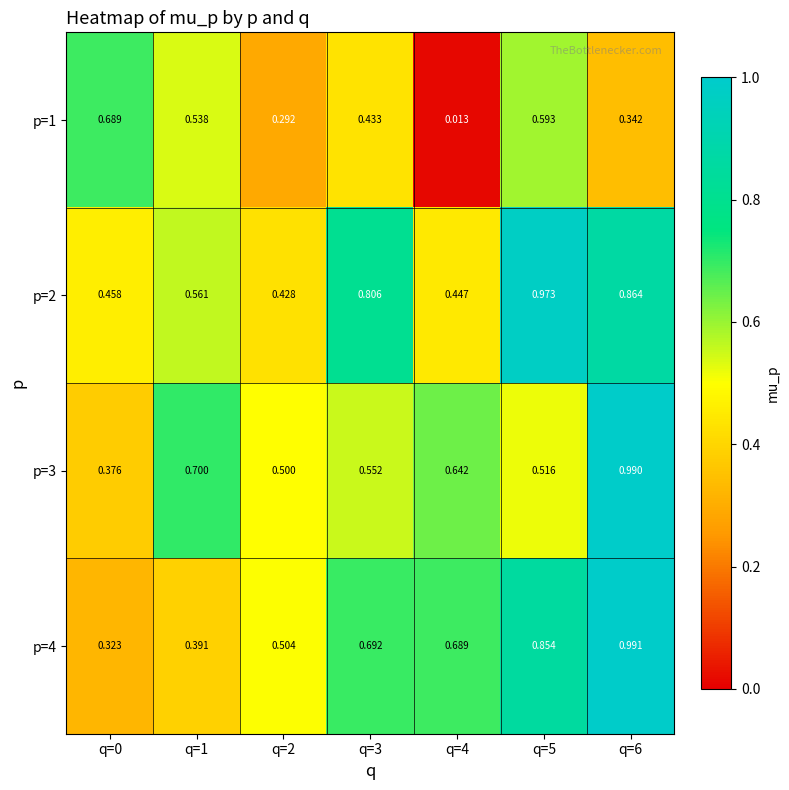

Is the value of p=2 at q=4 greater than the value of p=1 at q=1?

No